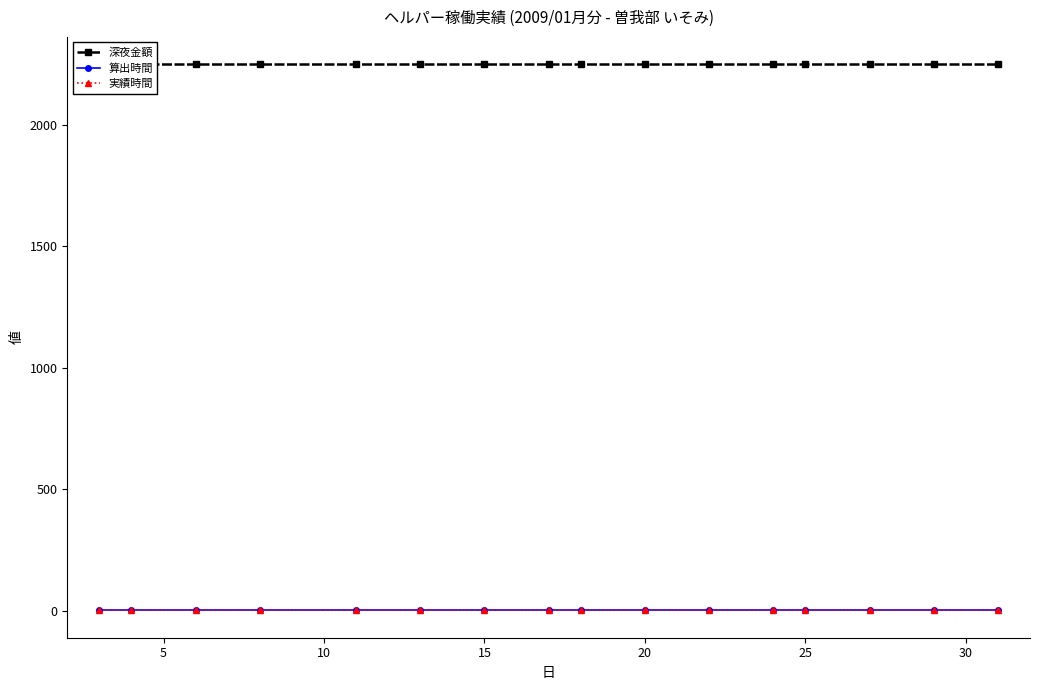

Rank the series by their maximum value, from lowest to highest.

算出時間, 実績時間, 深夜金額